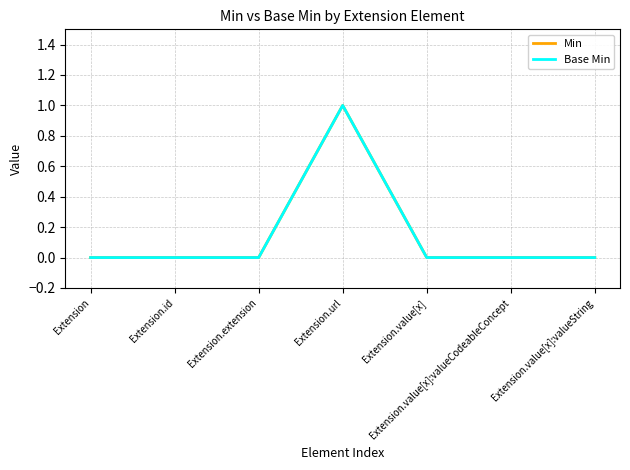

Does the chart have visible grid lines?

Yes